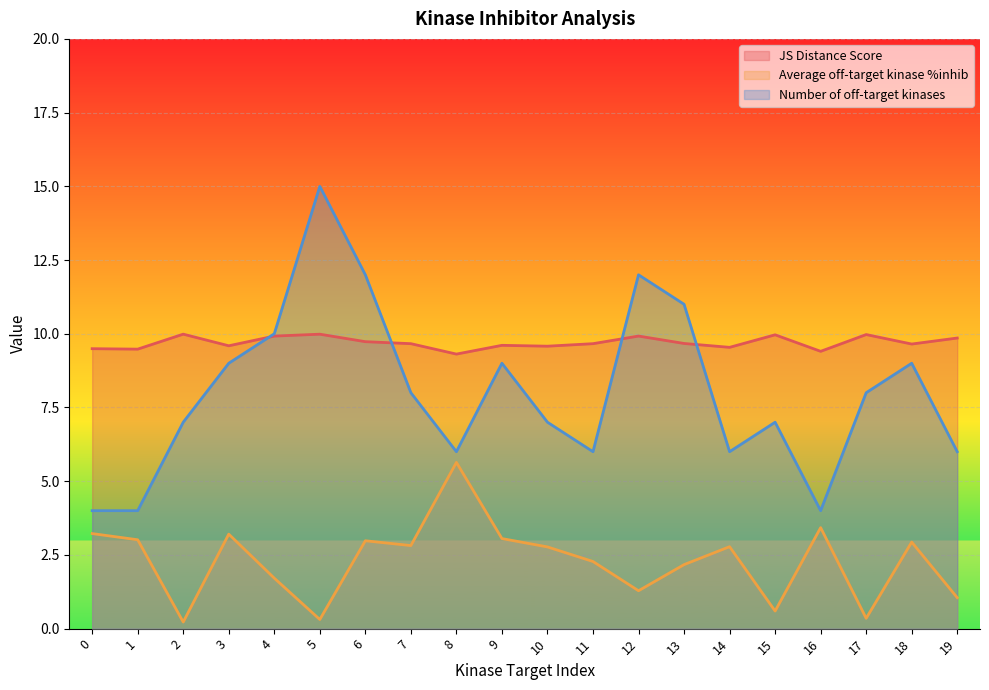

What is the smallest value displayed?

0.2